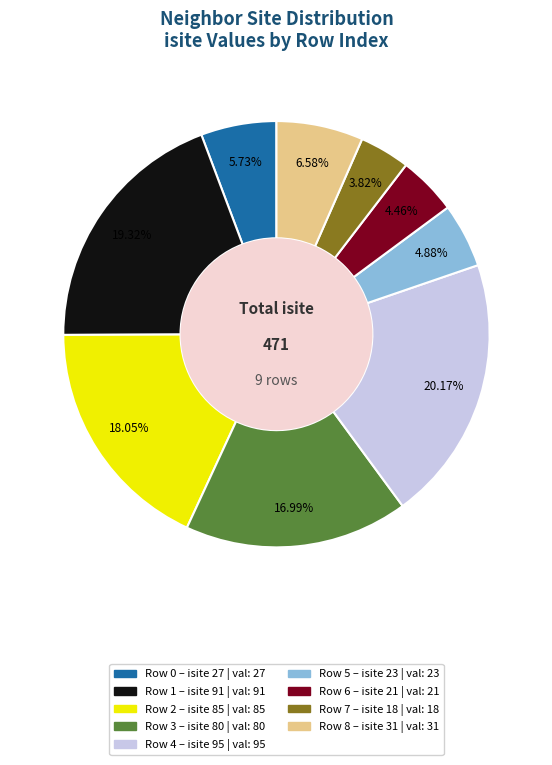

Is there a majority slice in this chart?

No